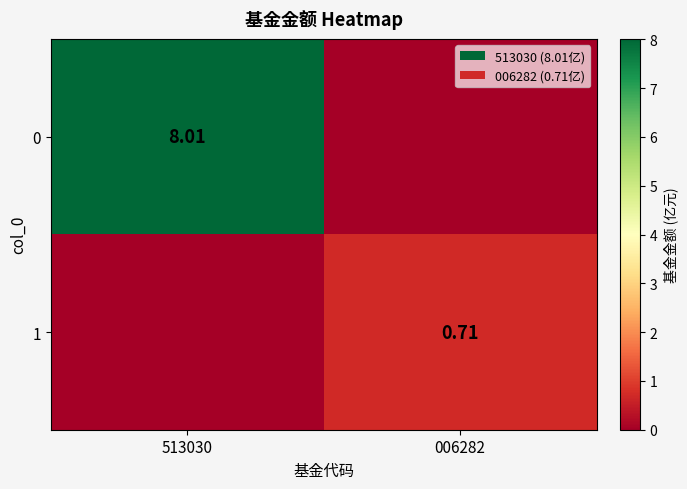

What is the sum of the 0 values at 006282 and 513030?

8.0